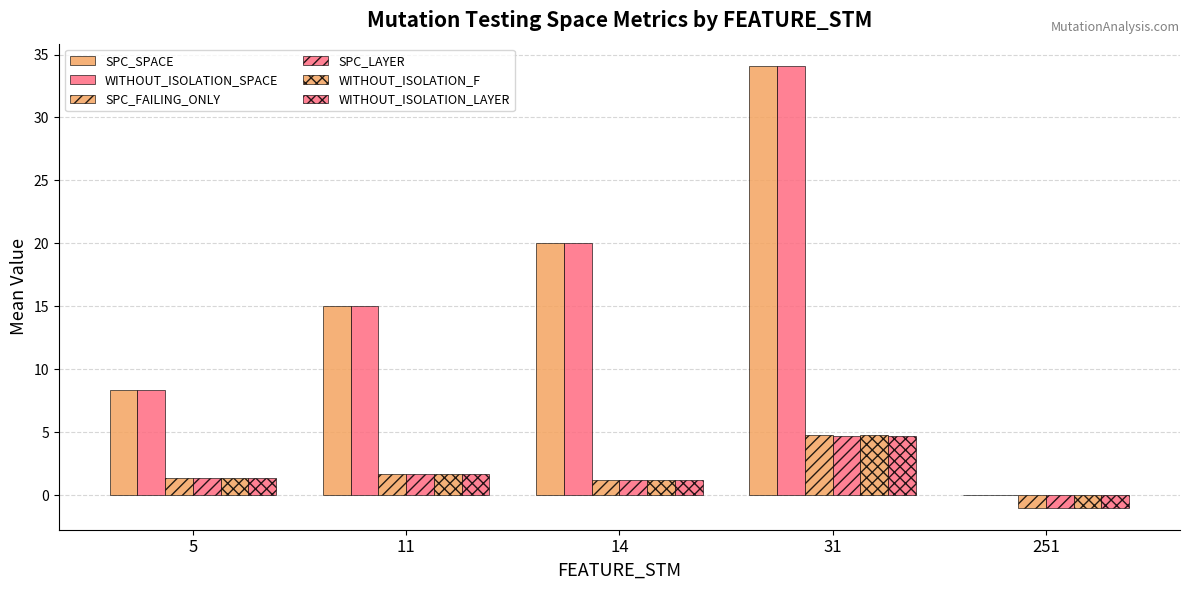

How many groups of bars are there?

5